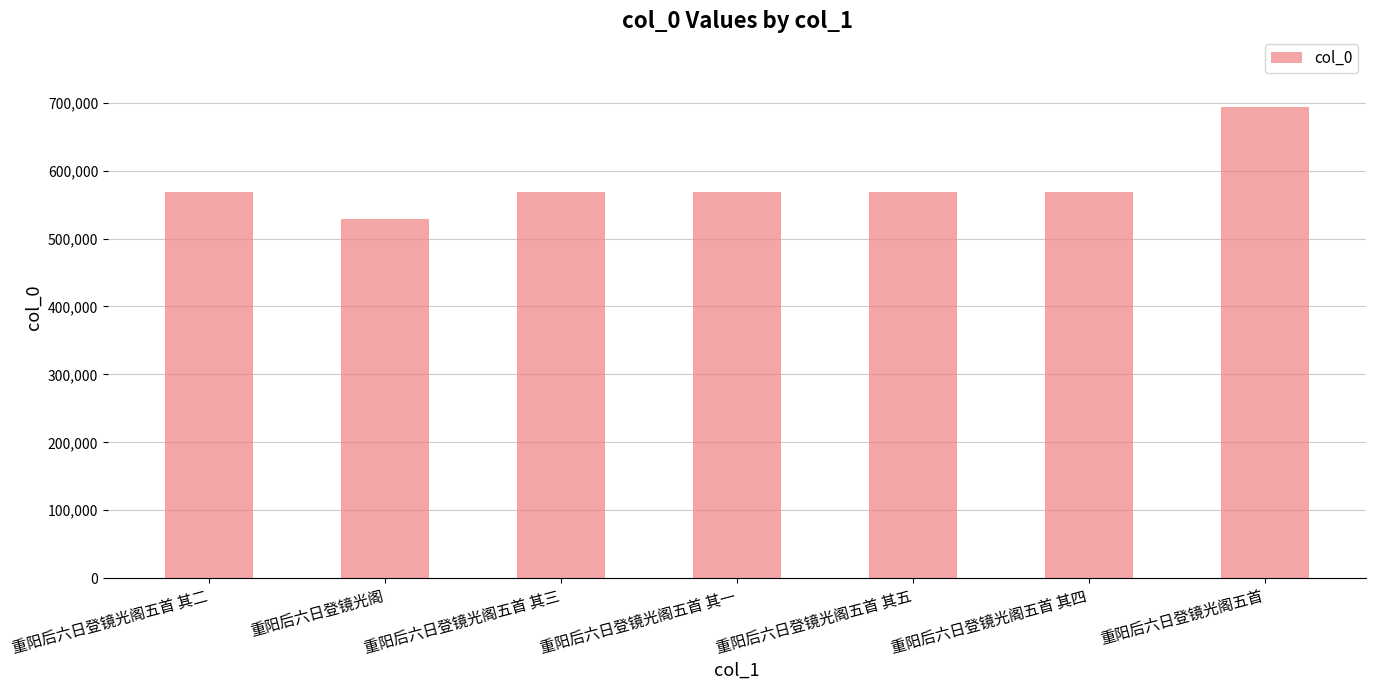

Is it true that the value at 重阳后六日登镜光阁五首 其二 is 811550?

False